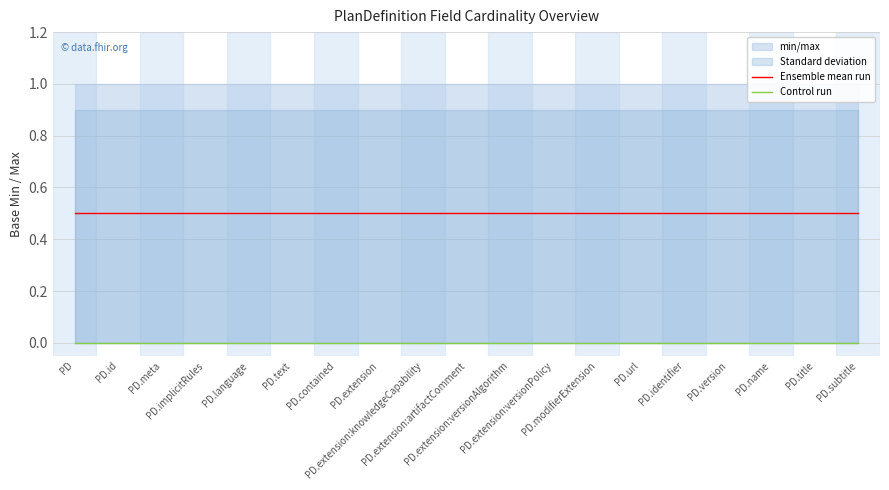

Which series has the largest total across all categories?

Ensemble mean run